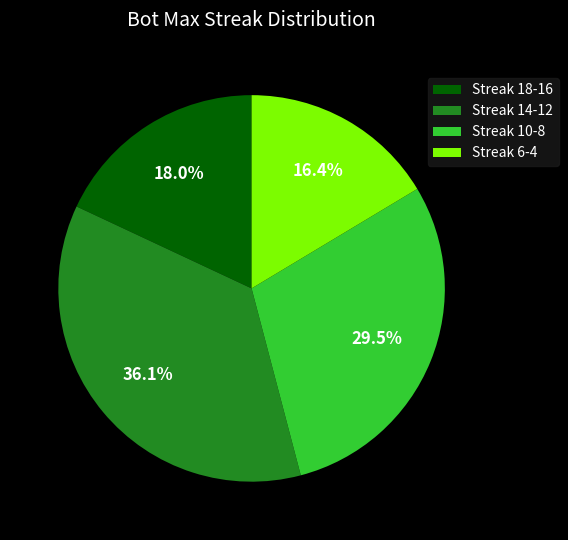

What percentage is NOT represented by Streak 6-4?

83.6%